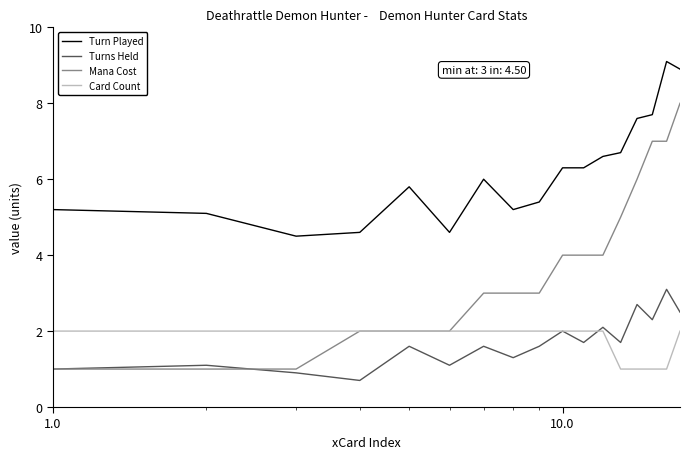

At how many categories does at least one series exceed 4?

17